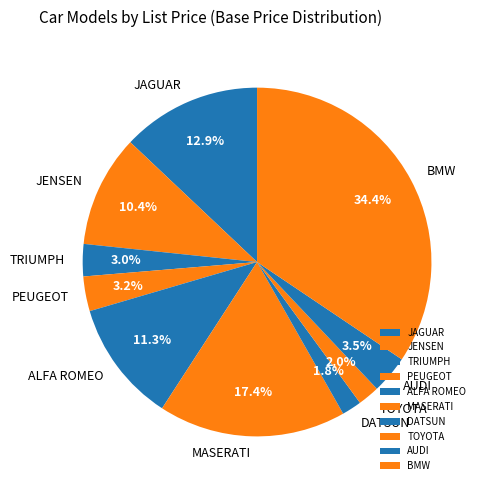

To the nearest percent, what is the combined percentage of BMW and JENSEN?

45%